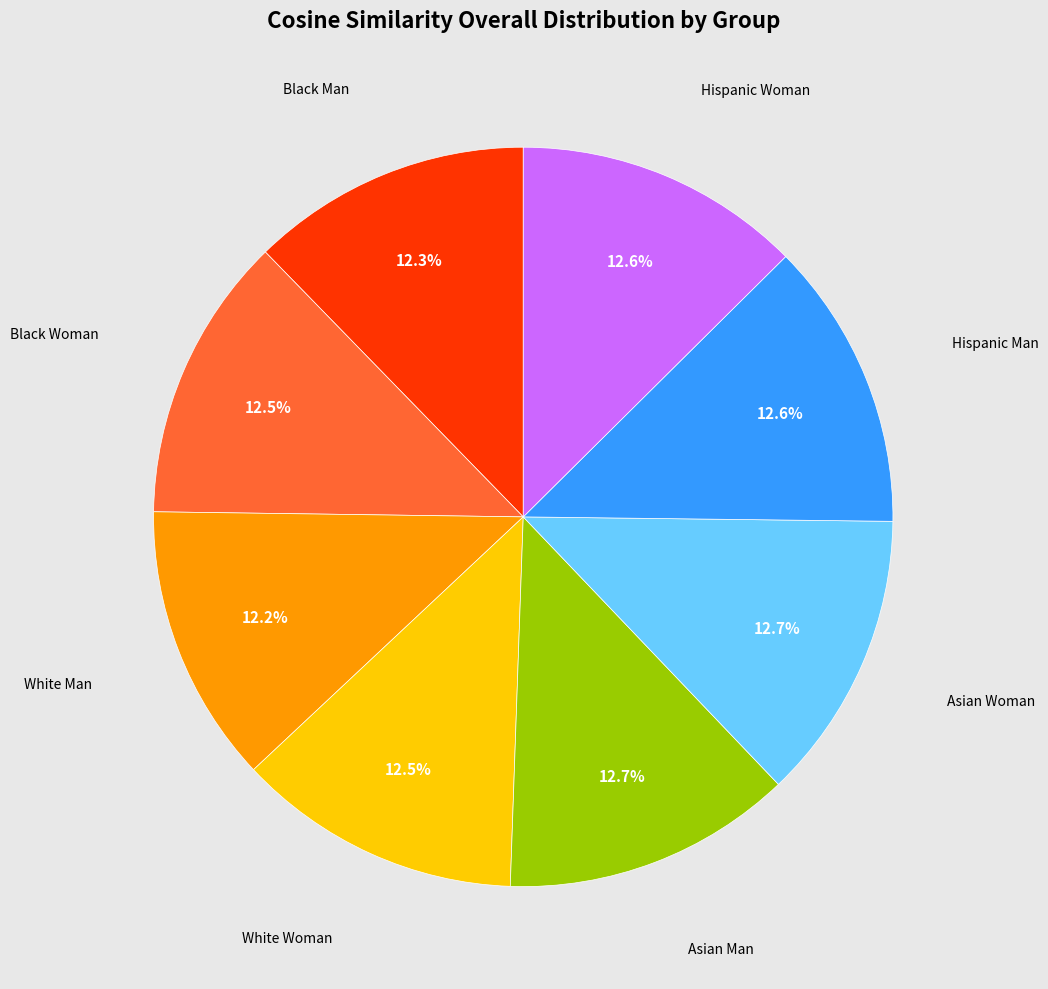

Is there a majority slice in this chart?

No